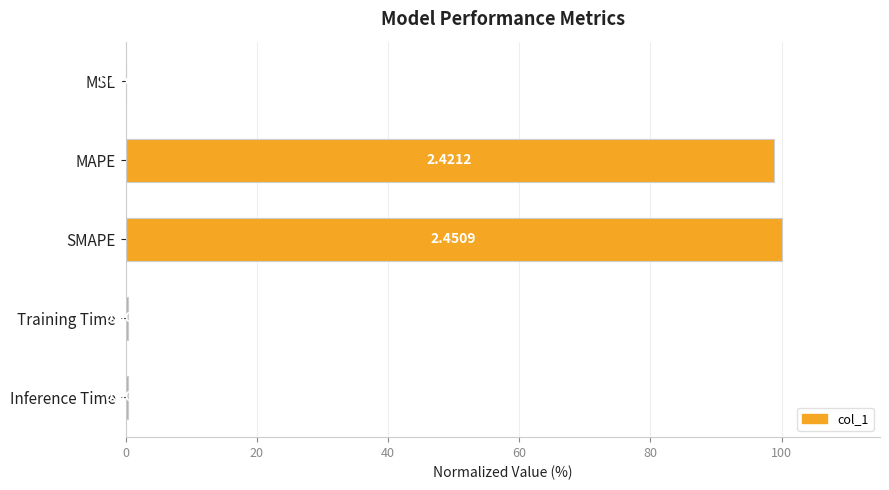

What is the sum of the values at MSE and SMAPE?

100.0